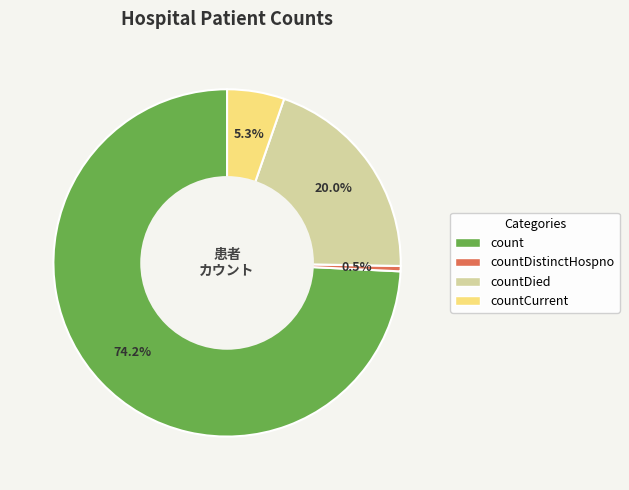

How many slices are in this pie chart?

4